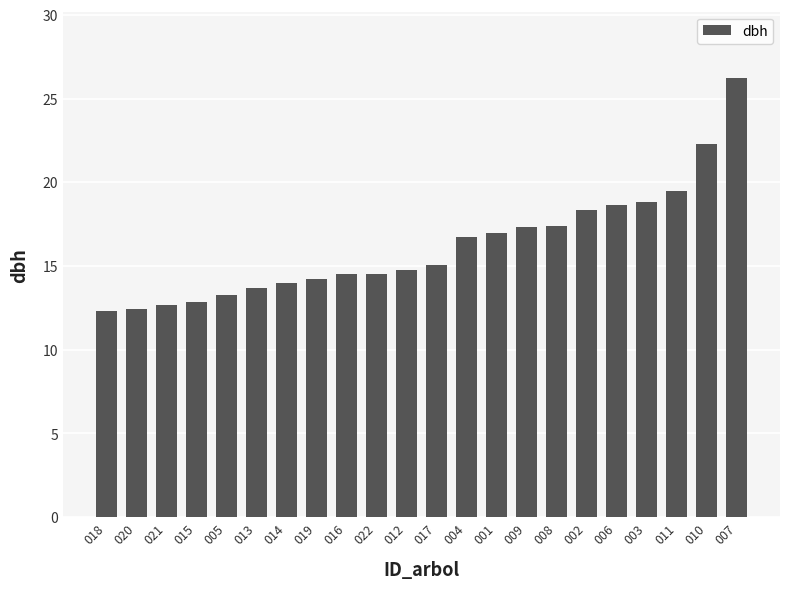

What is the change in value from 013 to 011?

+5.8